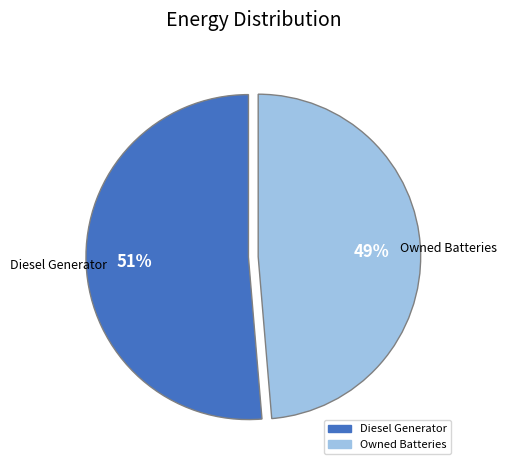

Does any single category account for the majority?

Yes